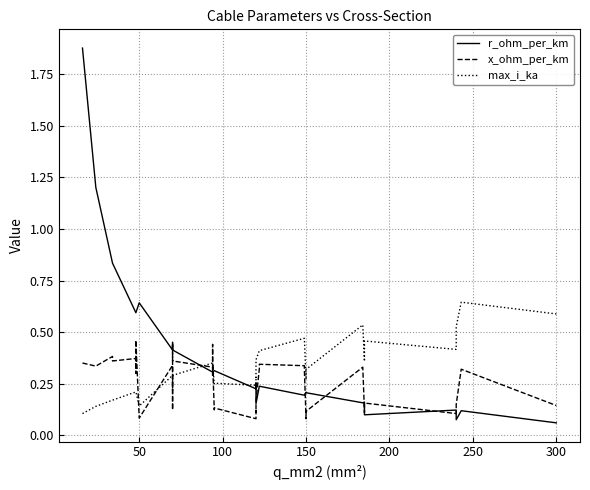

At which category does x_ohm_per_km reach its first local valley?

50